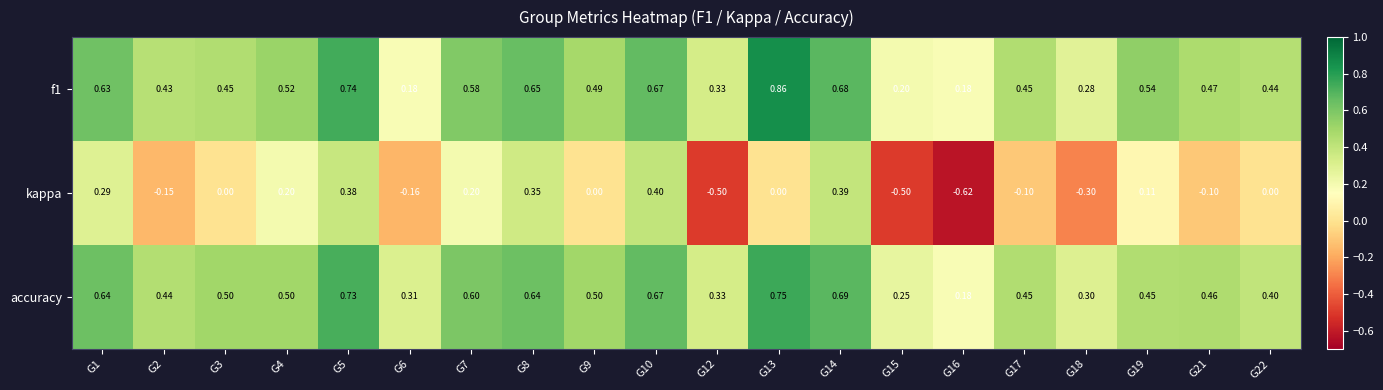

Which series has the largest total across all categories?

accuracy